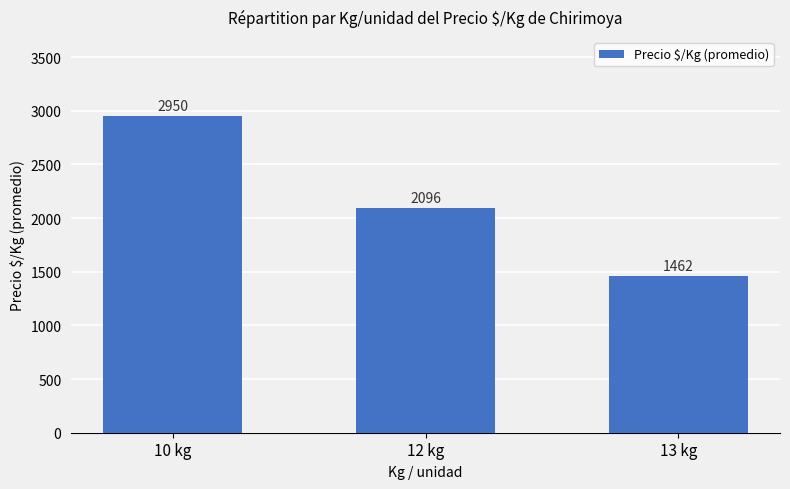

What is the change in value from 10 kg to 12 kg?

-854.0